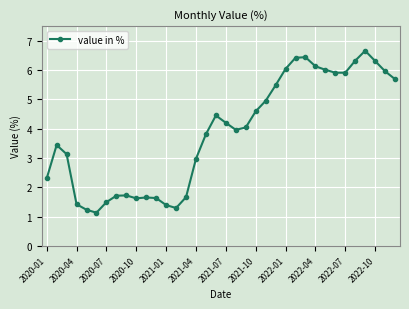

What is the smallest value displayed?

1.1